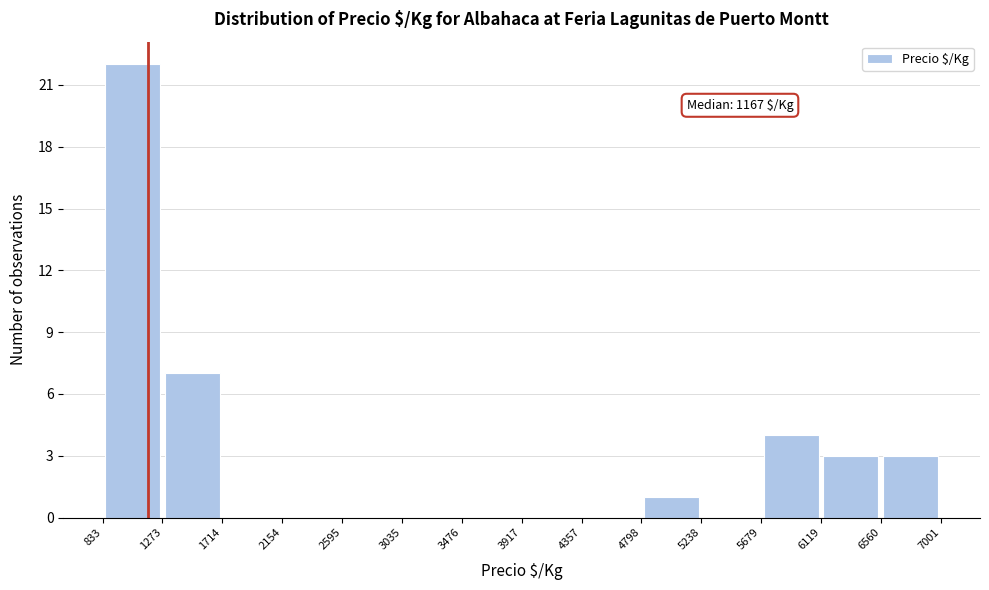

Which range on the x-axis has the tallest bar?

833 to 1273